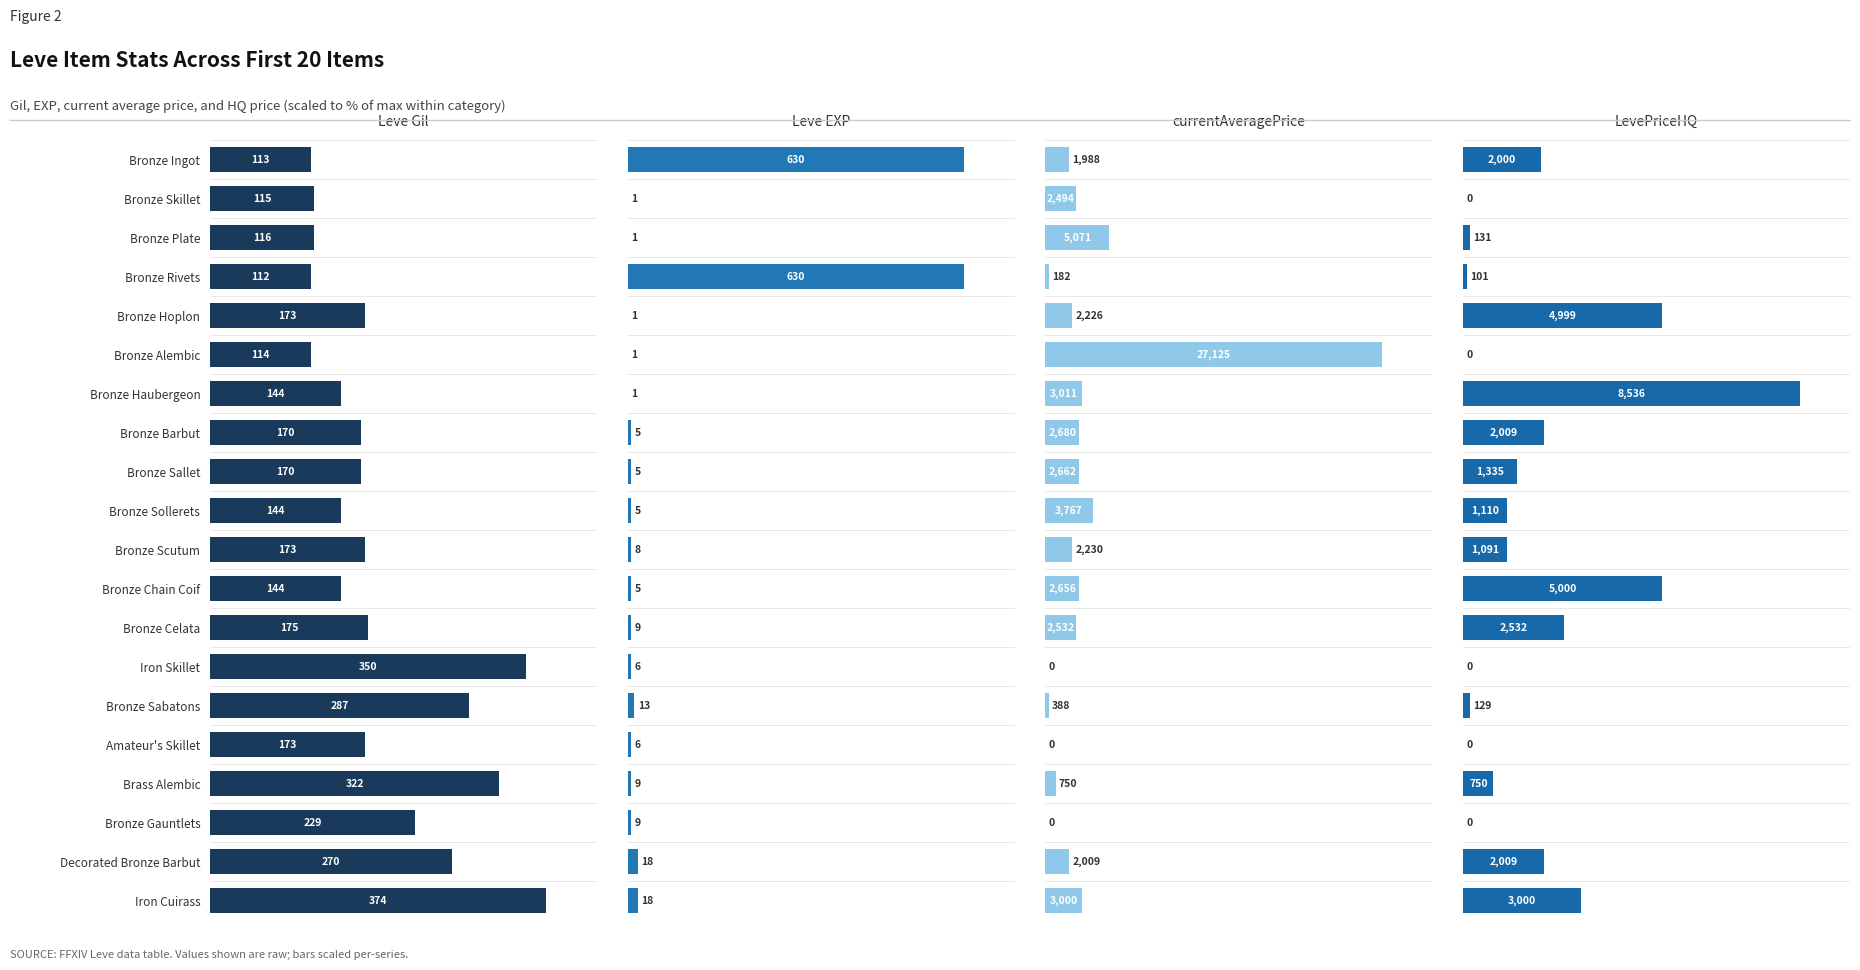

Reading left to right, extract all data points from this chart.

Leve Gil: 30	31	31	30	46	30	39	45	45	39	46	39	47	94	77	46	86	61	72	100
Leve EXP: 100	0	0	100	0	0	0	1	1	1	1	1	1	1	2	1	1	1	3	3
currentAveragePrice: 7	9	19	1	8	100	11	10	10	14	8	10	9	0	1	0	3	0	7	11
LevePriceHQ: 23	0	2	1	59	0	100	24	16	13	13	59	30	0	2	0	9	0	24	35